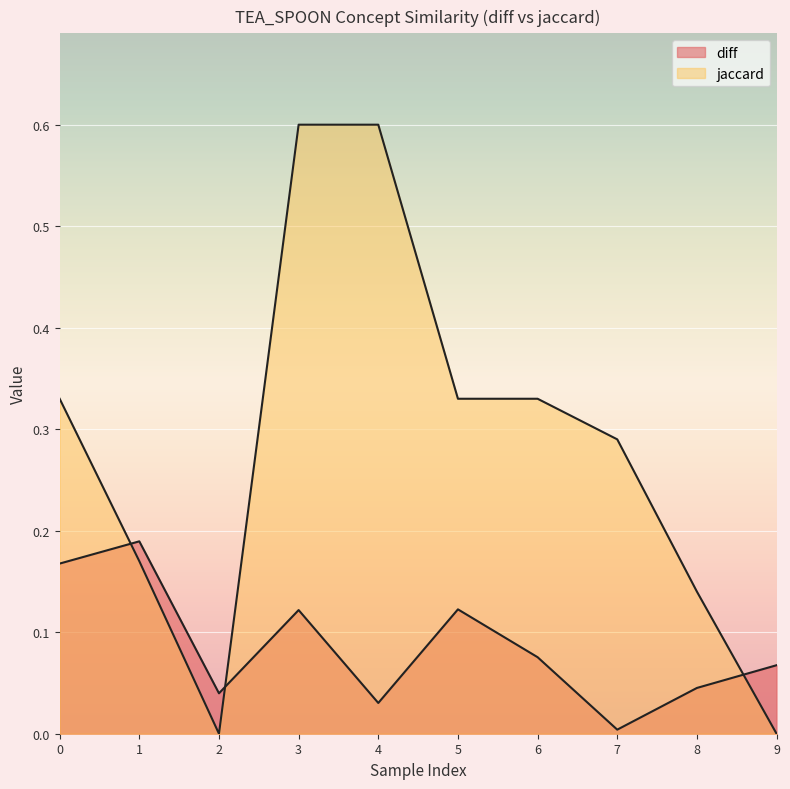

Which category has the lowest value across all series?

2